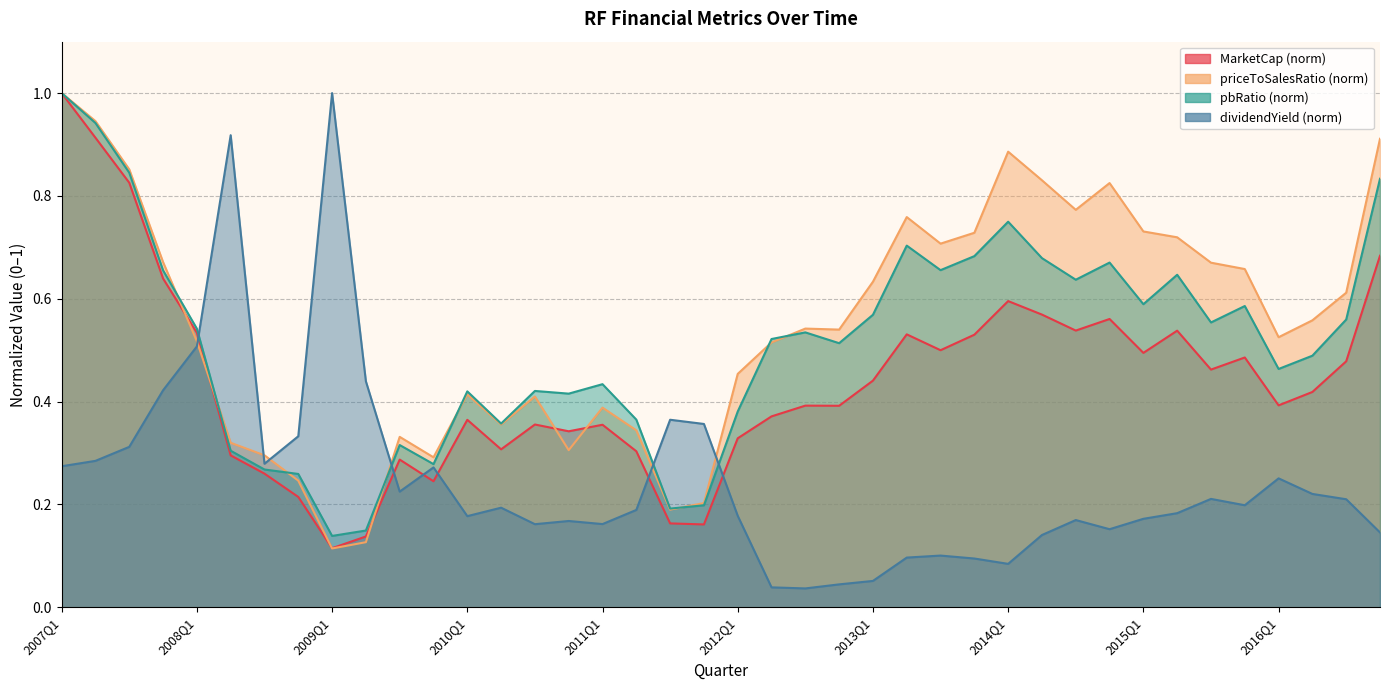

Does the chart display data point markers on the line(s)?

No